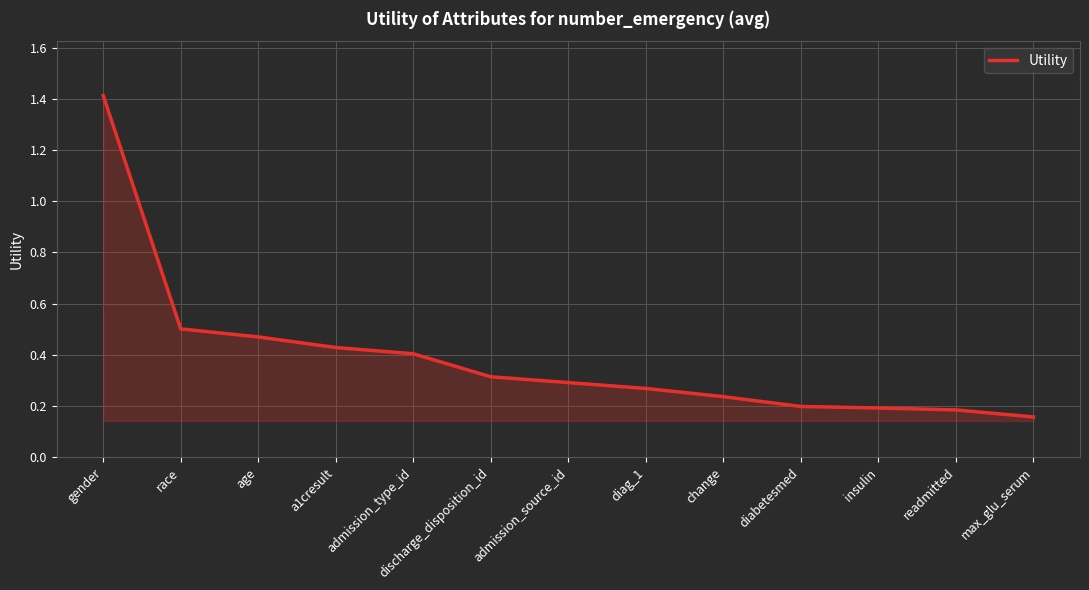

Is it true that the value at age is 0.5?

True